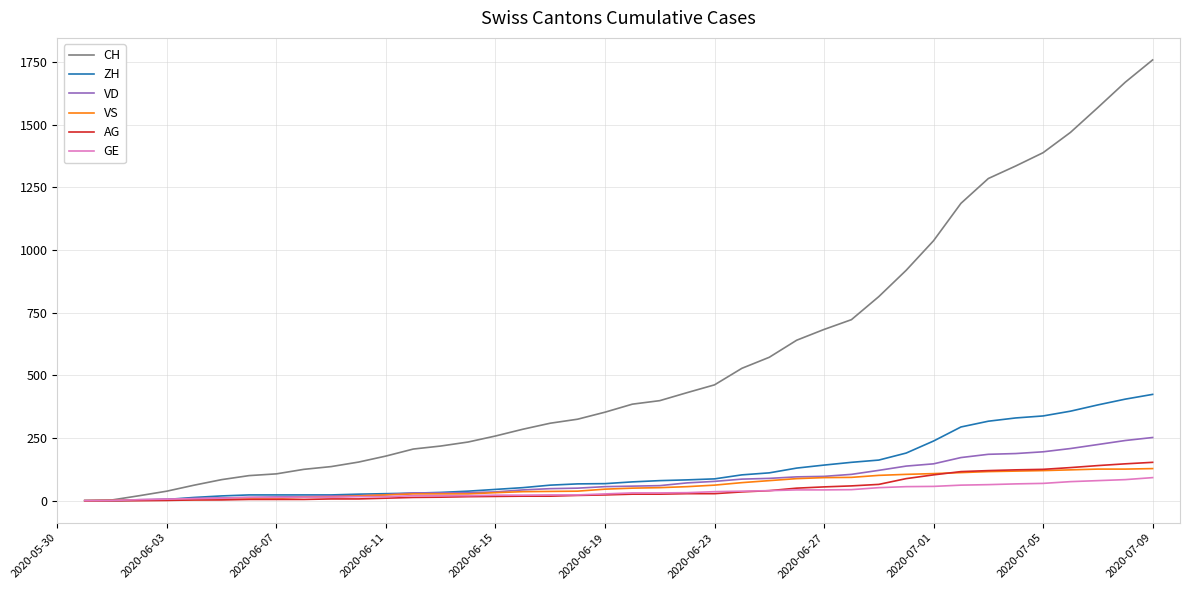

Which series has the widest spread of values?

CH